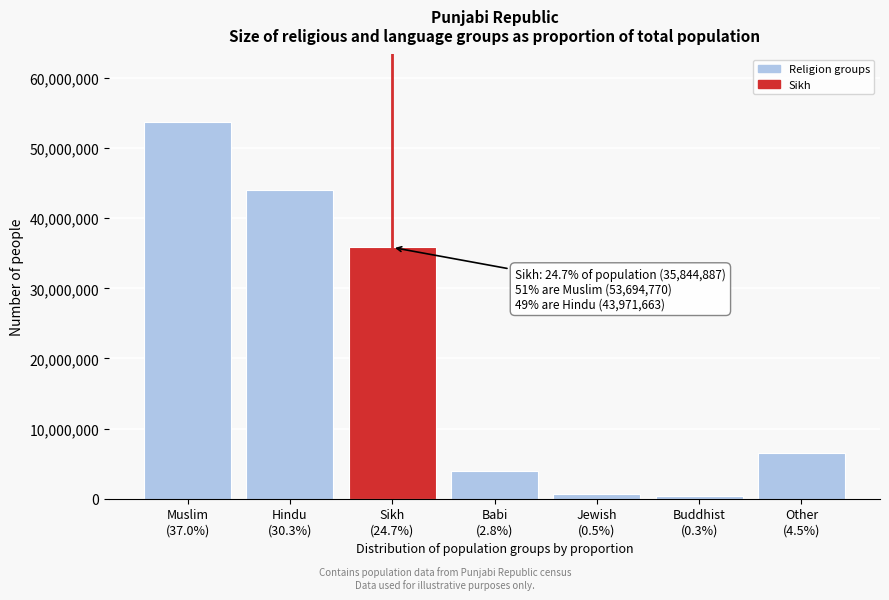

Reading left to right, extract all data points from this chart.

53694770	43971663	35844887	4014364	667034	403100	6525182